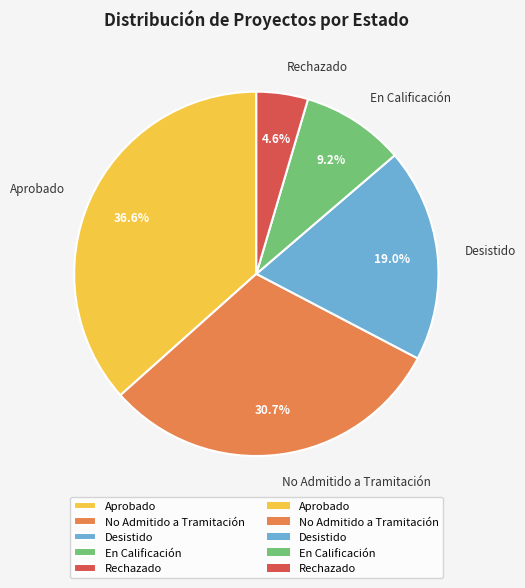

Is Aprobado the majority of the pie?

No